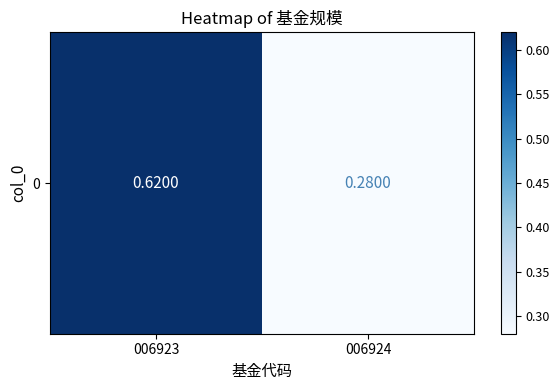

Reading left to right, transcribe all the data shown in this chart.

0.6	0.3